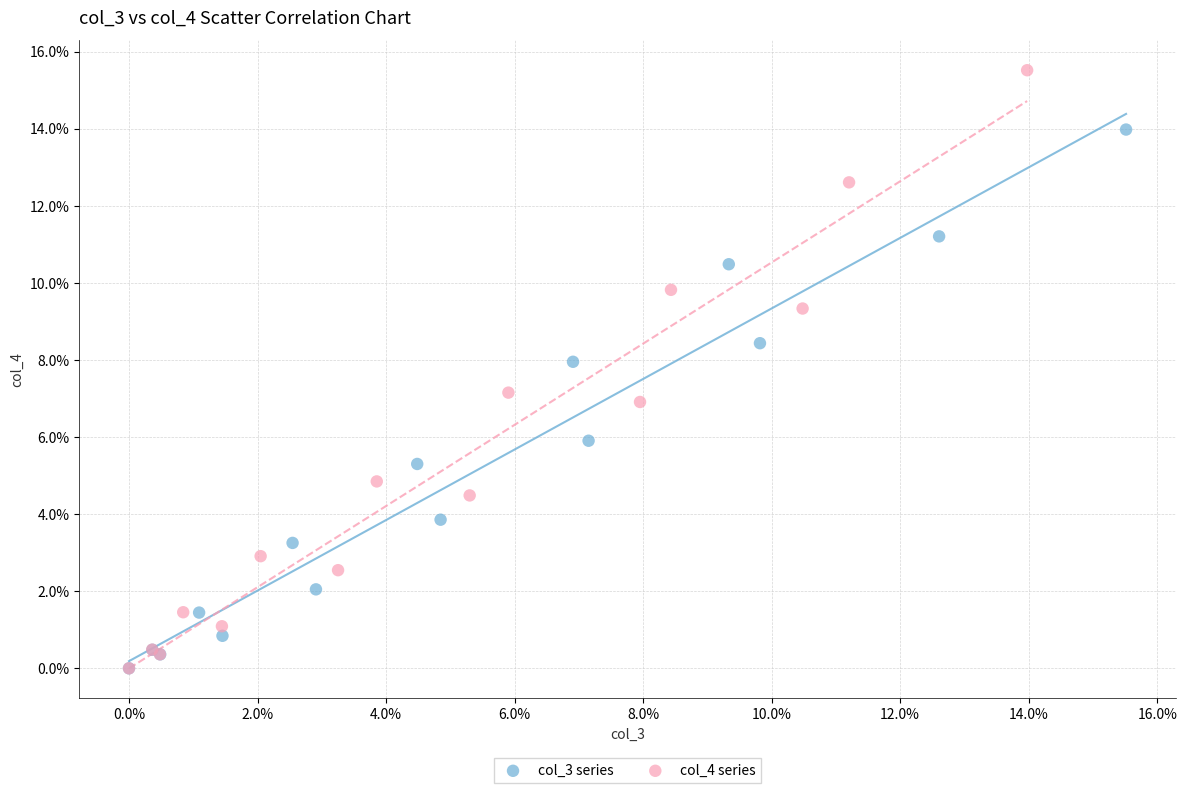

Which series has the largest Y range (max minus min)?

col_4 series